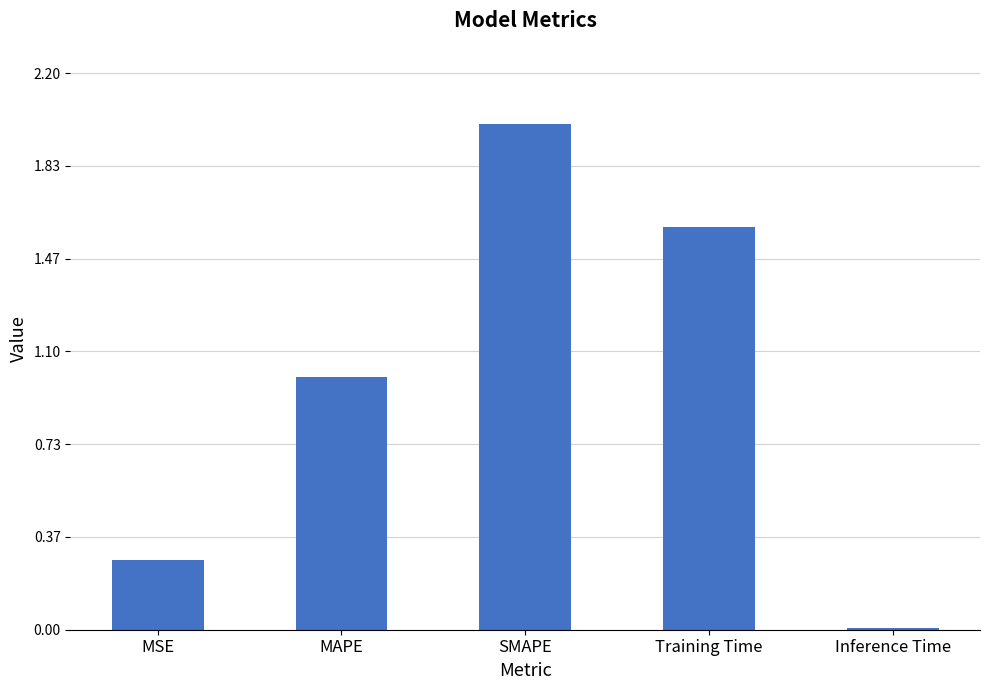

Rank the categories by value from highest to lowest.

SMAPE, Training Time, MAPE, MSE, Inference Time